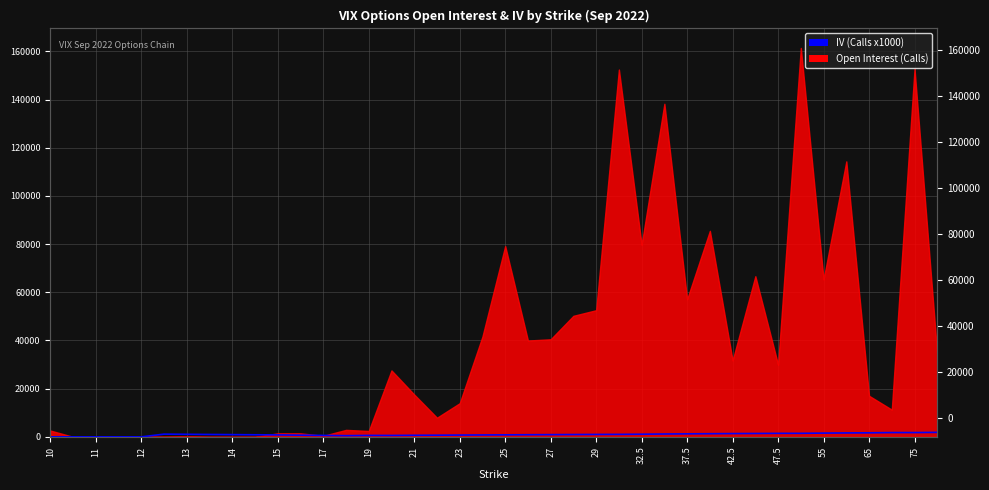

What is the label of the 11th point from the left?

15